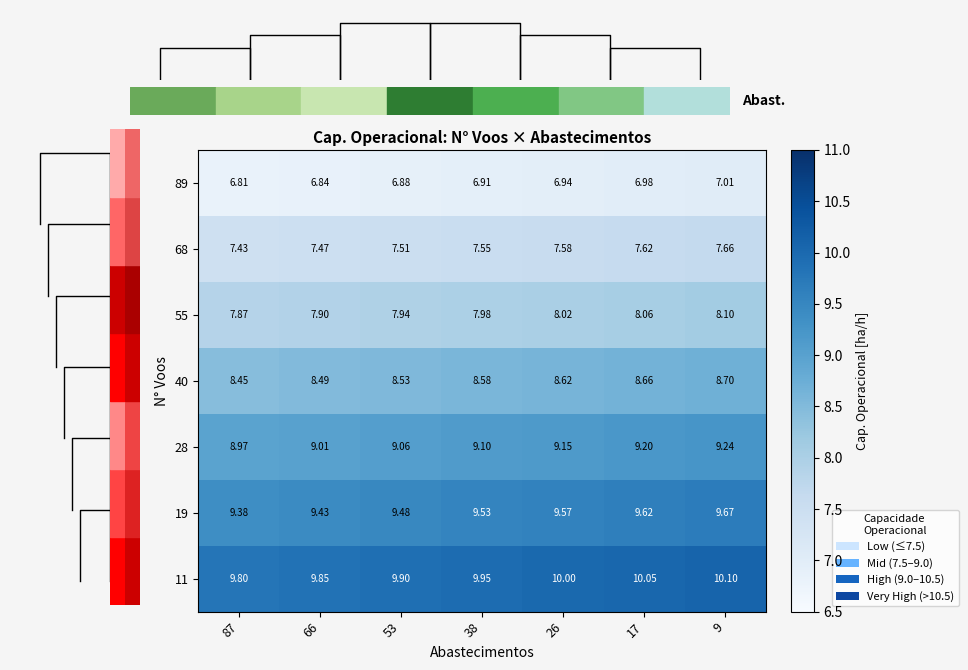

Where does the 28 series first go above 9?

66